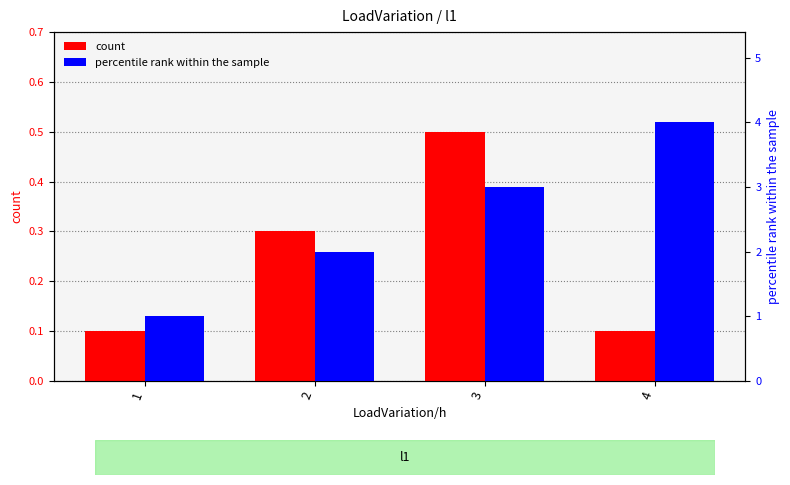

Rank the categories by count value from highest to lowest.

3, 2, 1, 4